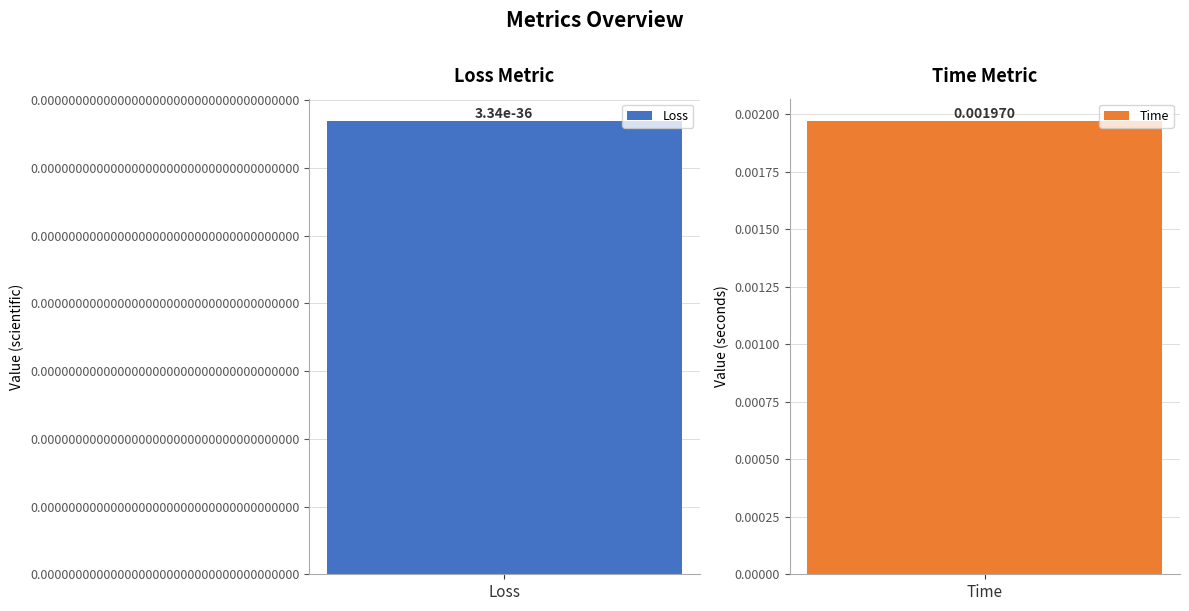

Does the chart contain stacked bars?

No